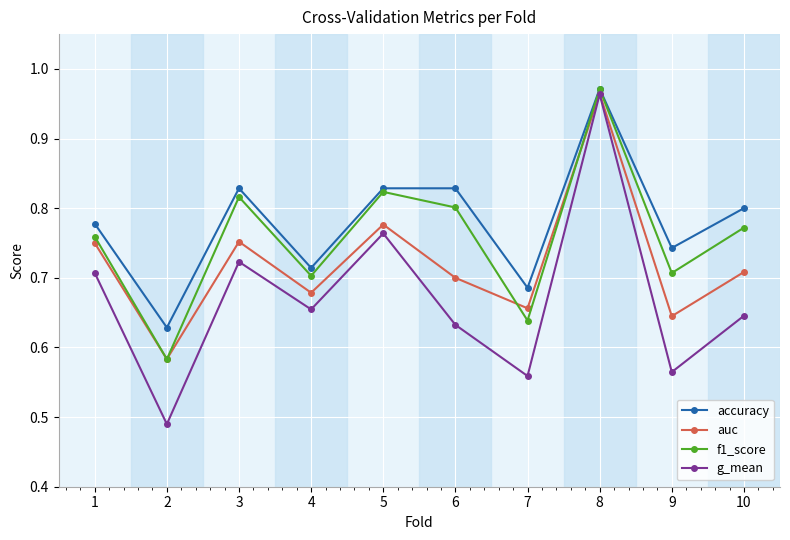

What is the difference between the second highest and second lowest values in the accuracy series?

0.1